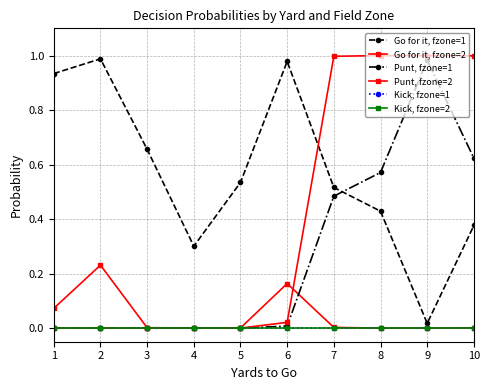

At which label does Go for it, fzone=2 reach its minimum?

8